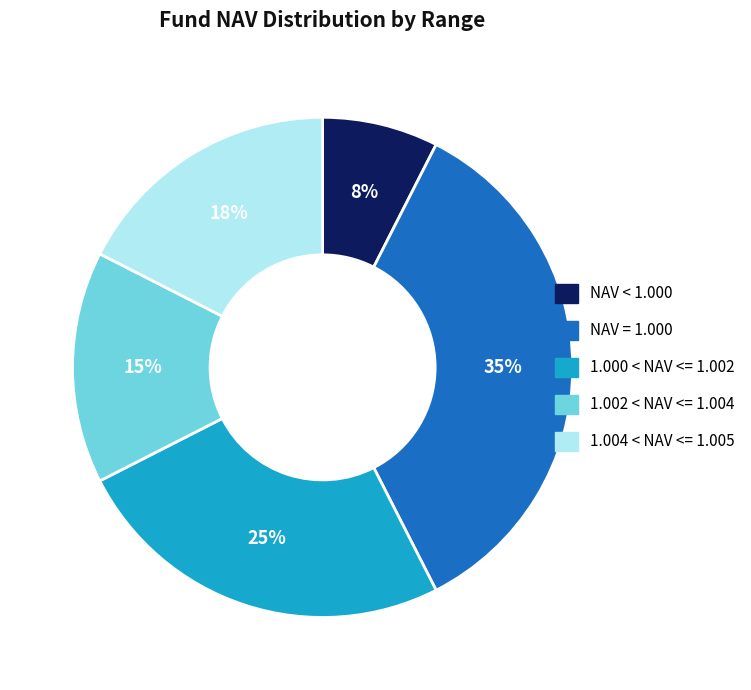

How many segments does this pie chart have?

5